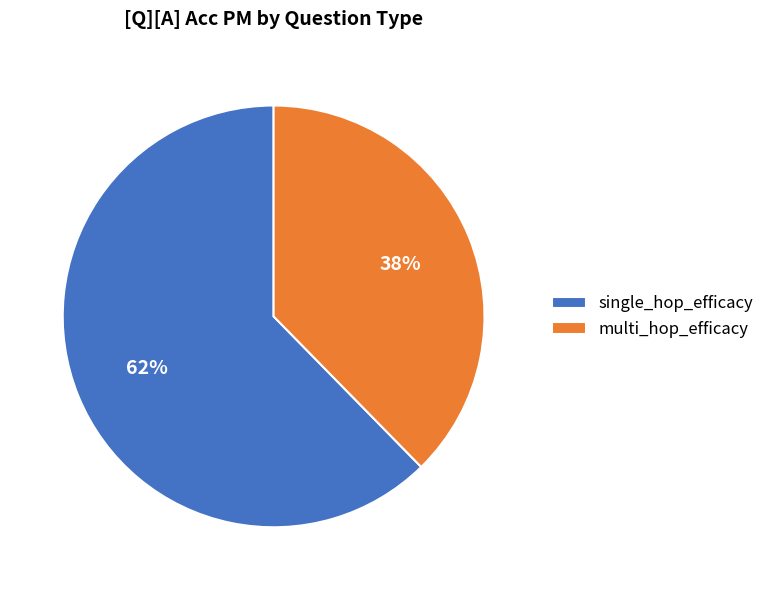

What percentage is the single_hop_efficacy slice, to the nearest percent?

62%